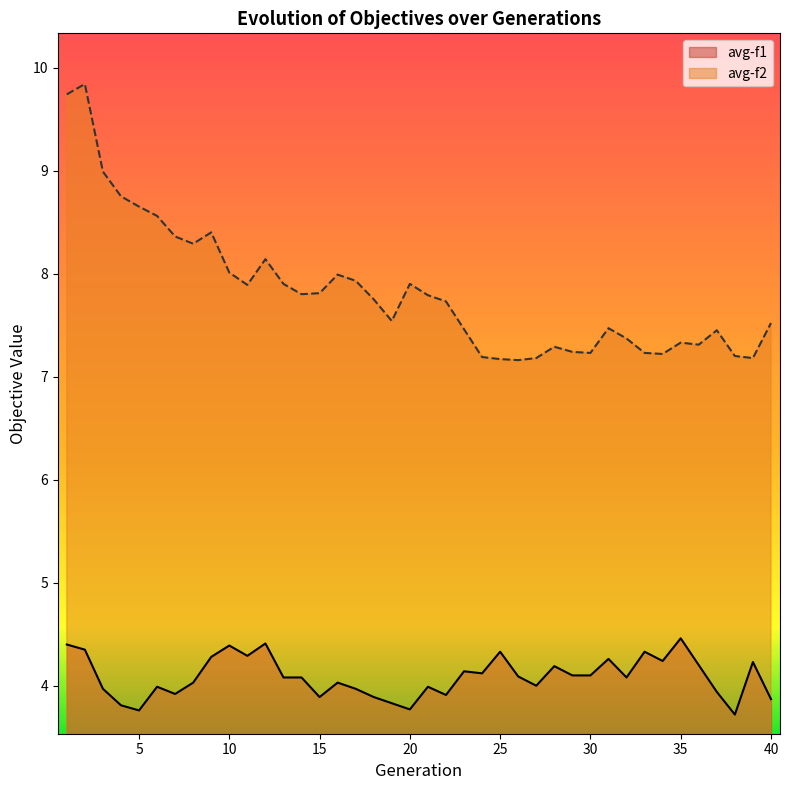

How many interior local valleys does the avg-f2 series have?

9